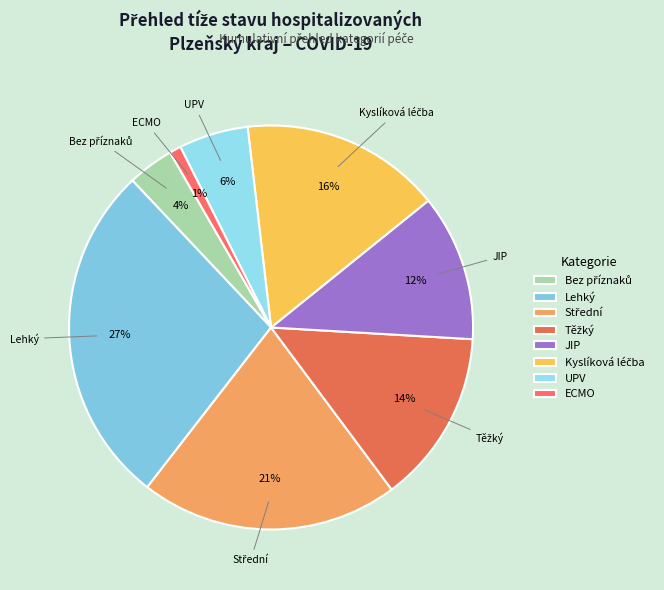

To the nearest percent, what is the average slice percentage?

12%